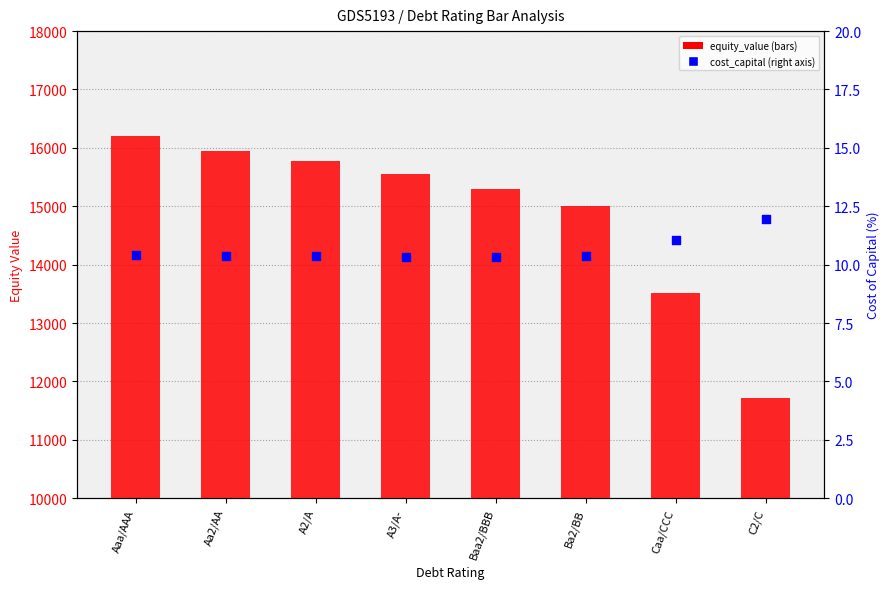

At how many categories does at least one series exceed 7925?

8